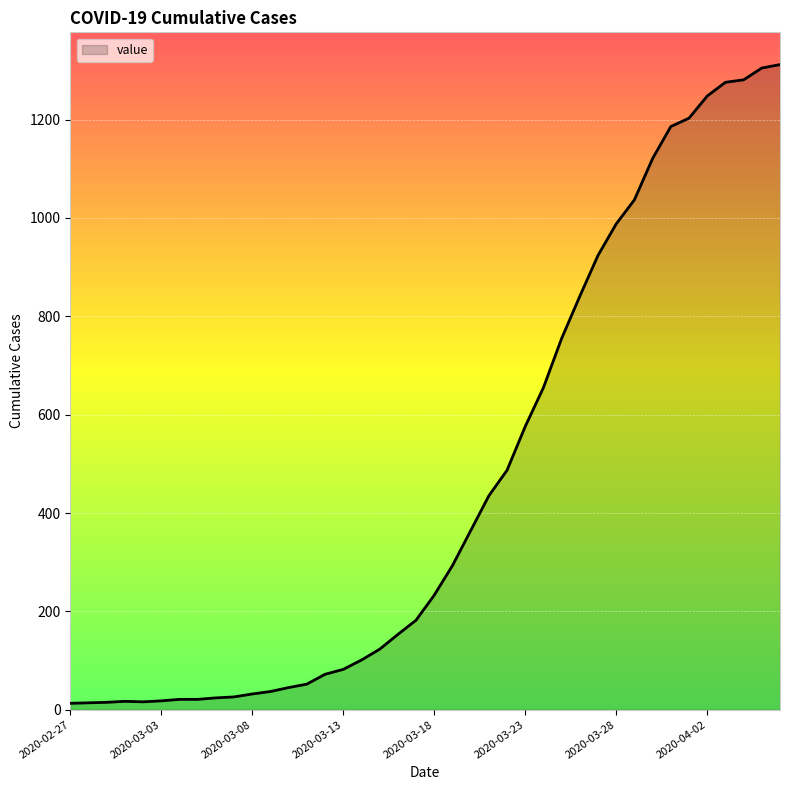

At which label does the data first exceed 233?

2020-03-19